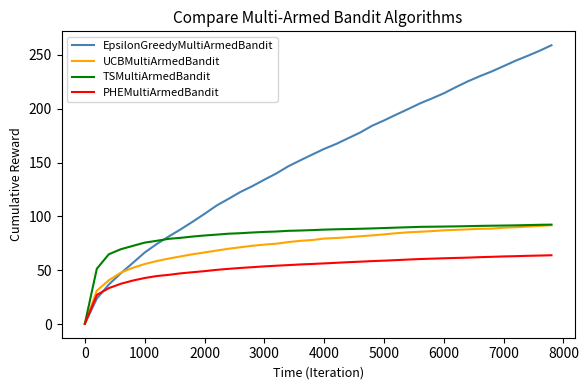

Which series has the widest spread of values?

EpsilonGreedyMultiArmedBandit